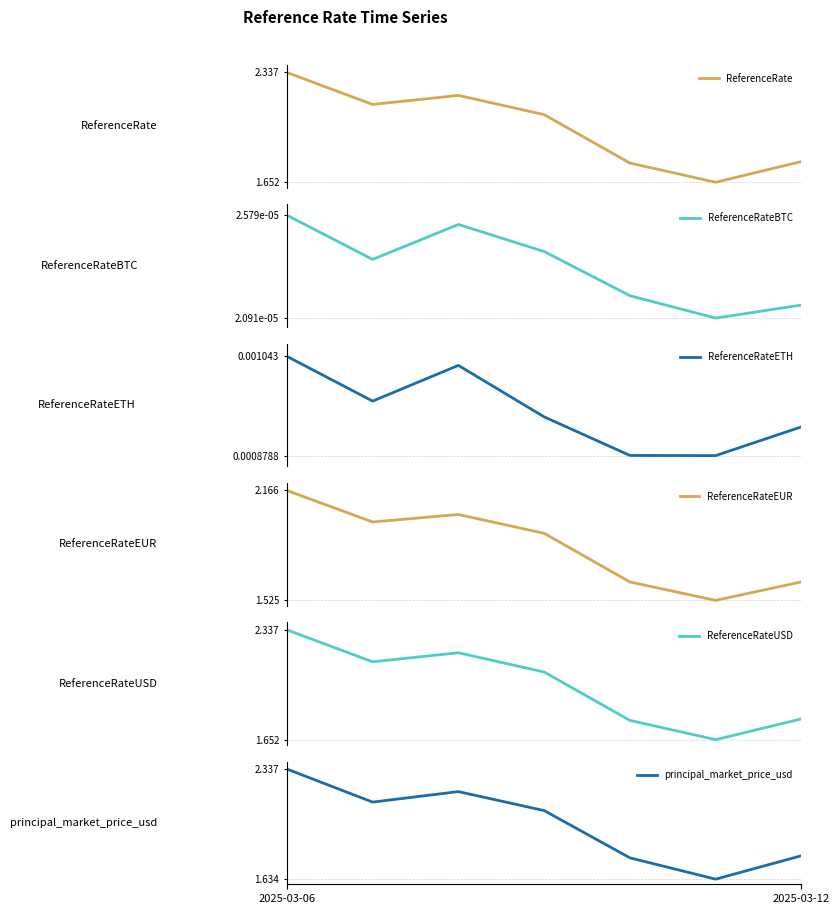

In ReferenceRateEUR, how many points are higher than both neighbors (excluding endpoints)?

1